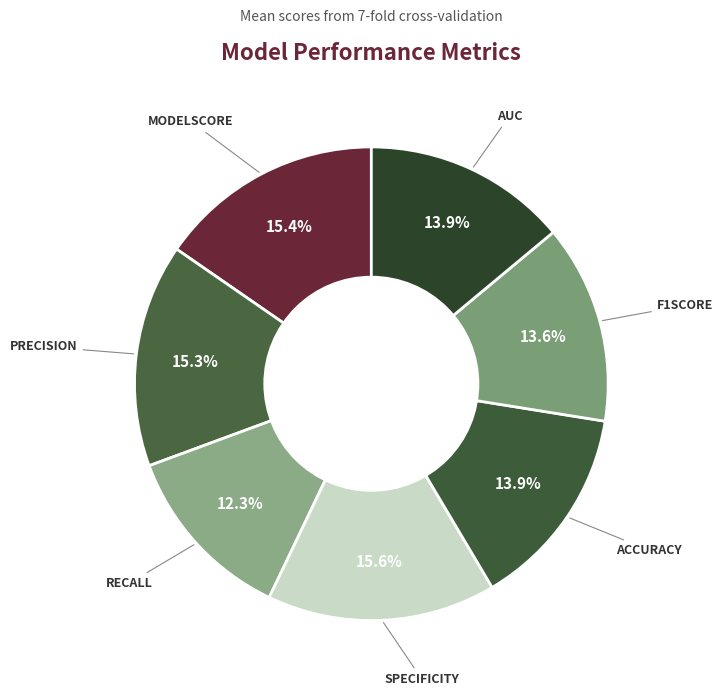

Is there any slice that represents more than half of the pie?

No